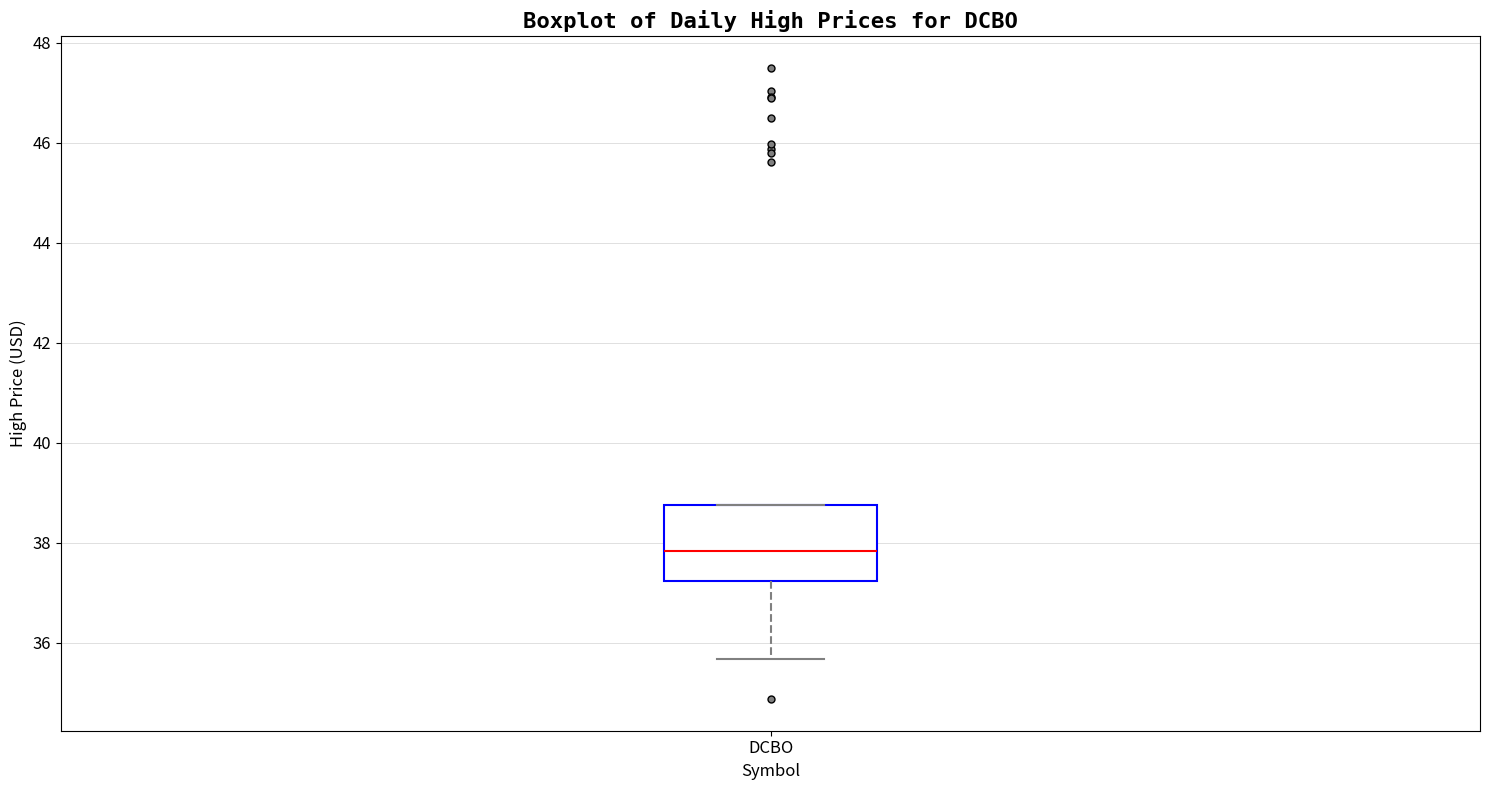

Transcribe this box plot: give where the median line is, the range the box spans, and where the two whiskers end, as read against the y-axis. The values are not printed on the chart, so give them approximately, as read against the axis.

median 37.8, box 37.2 to 38.8, whiskers 35.6 to 38.8